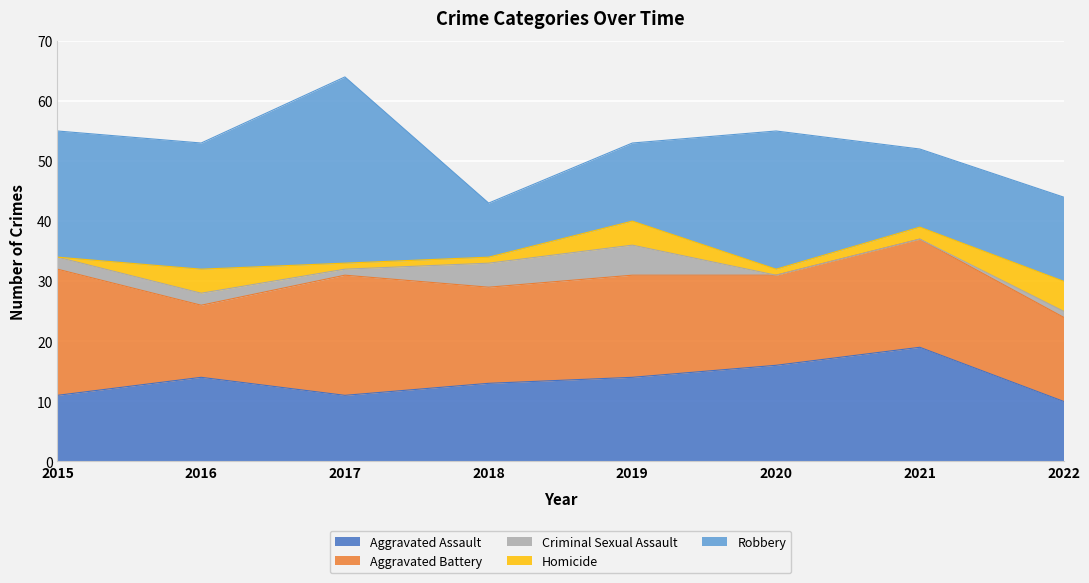

Which series has the largest range (max minus min)?

Robbery